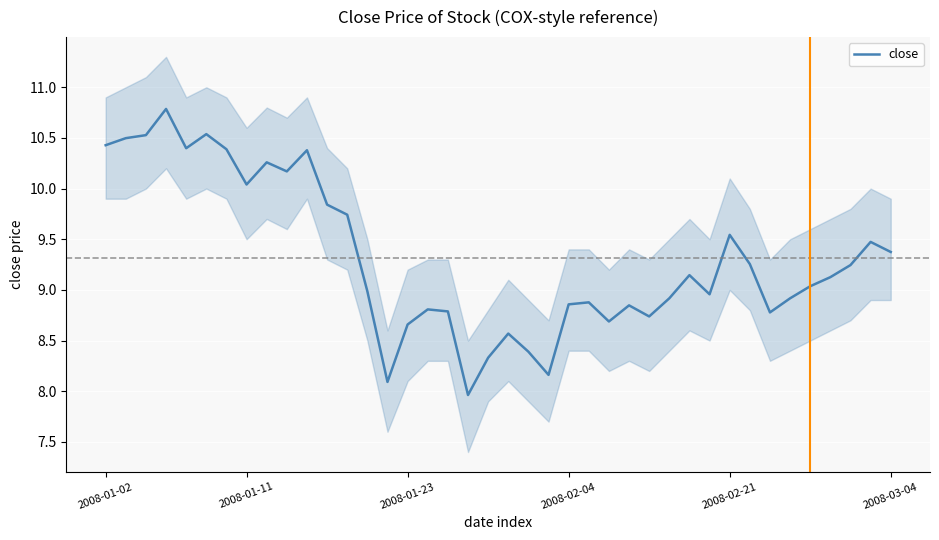

What is the maximum value for close?

10.8